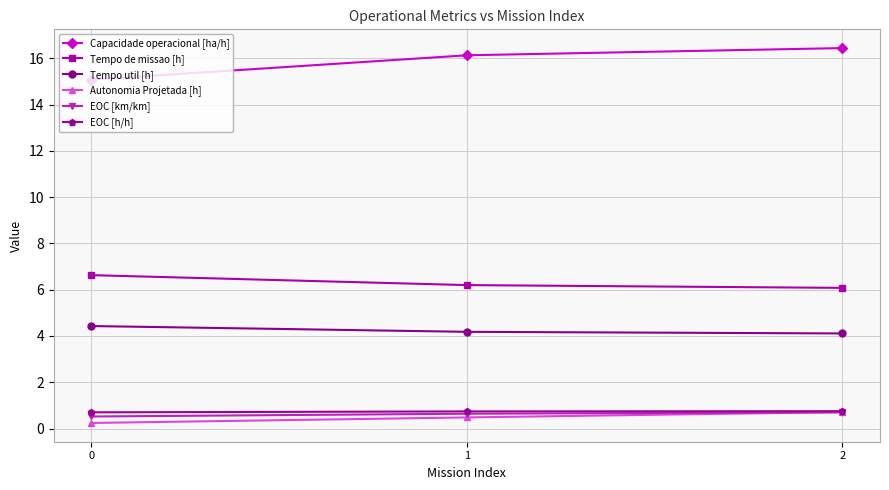

What is the difference between the Capacidade operacional [ha/h] values at 0 and 1?

1.1